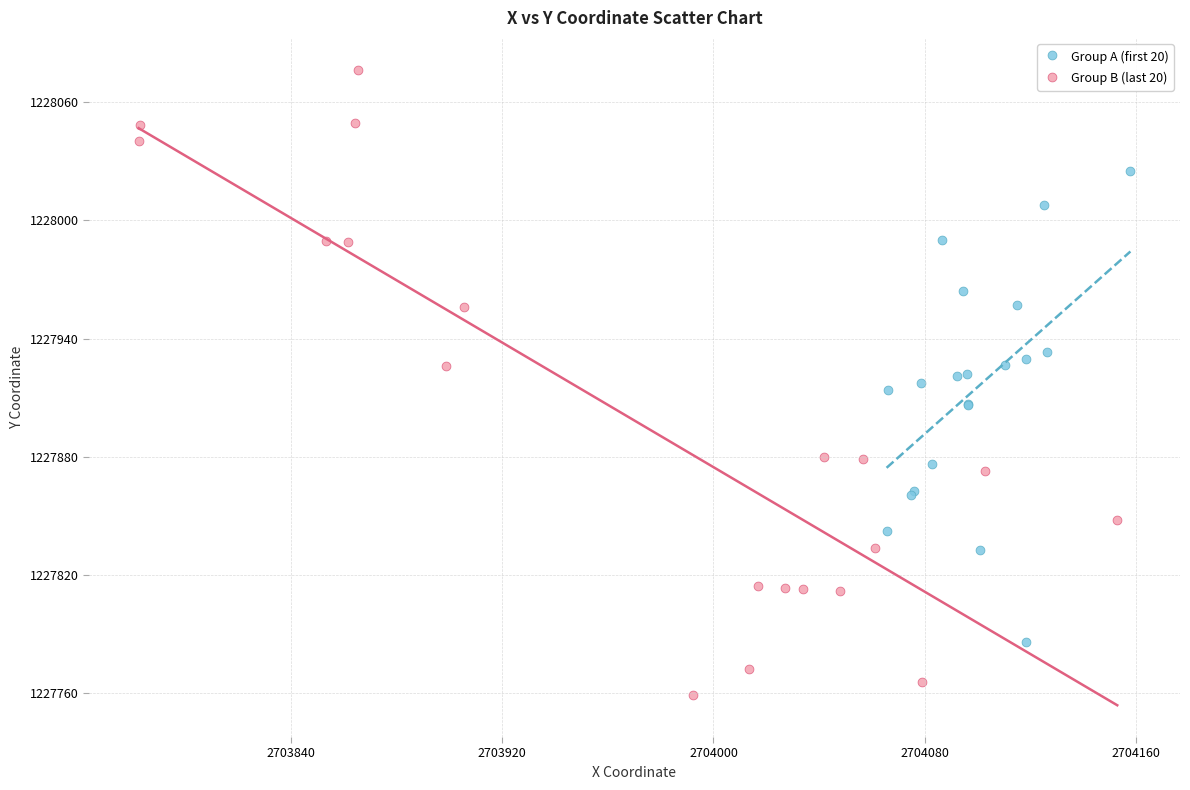

Which series has the largest Y range (max minus min)?

Group B (last 20)